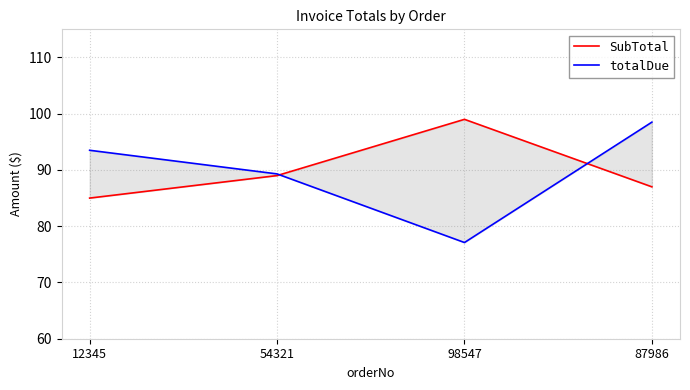

List the labels in order of totalDue value, smallest first.

98547, 54321, 12345, 87986